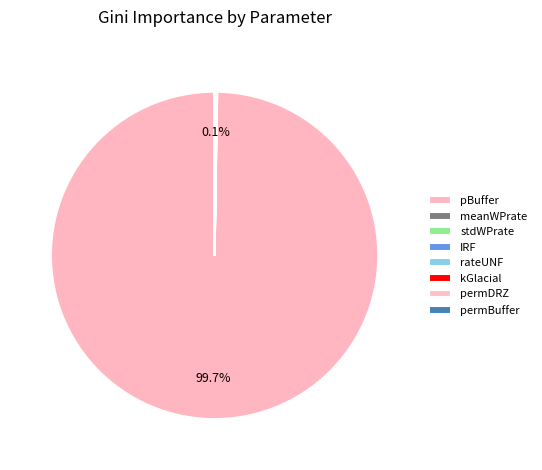

To the nearest percent, what portion does pBuffer represent?

100%